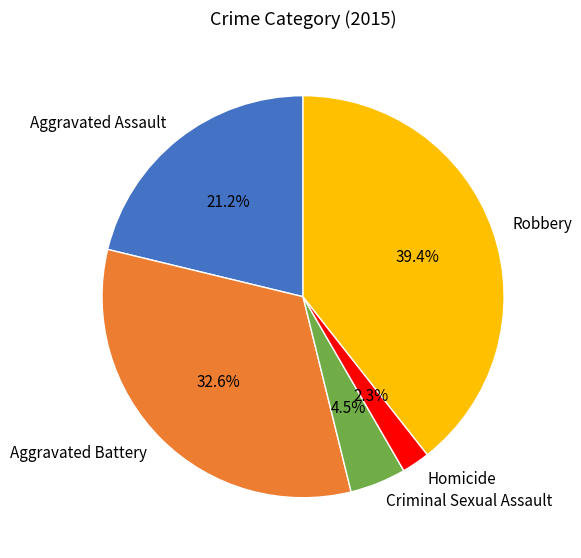

Is it true that Robbery is 45% of the pie?

False